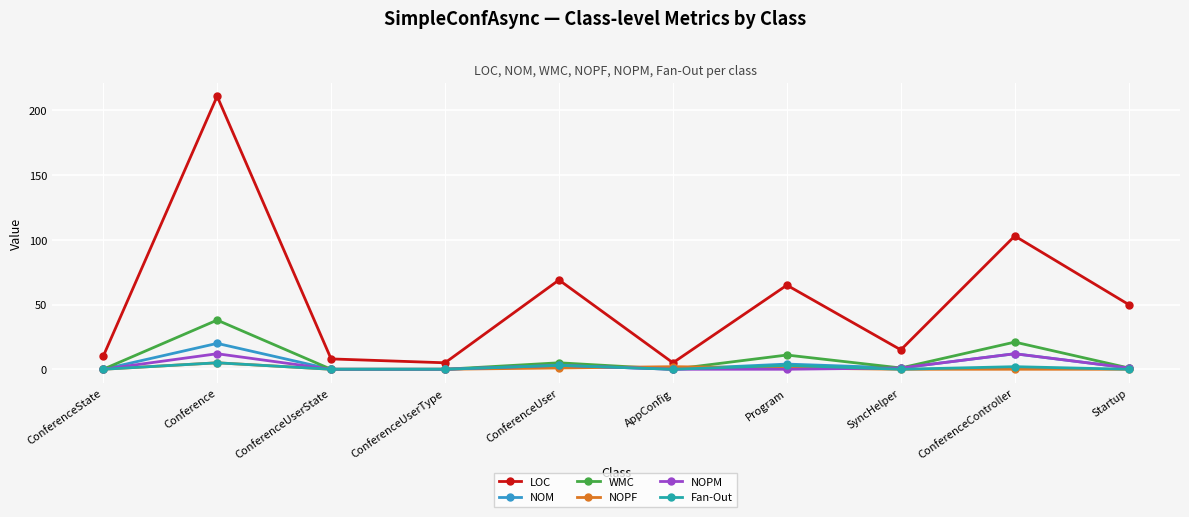

What is the value of the LOC point at the 5th from the left?

69